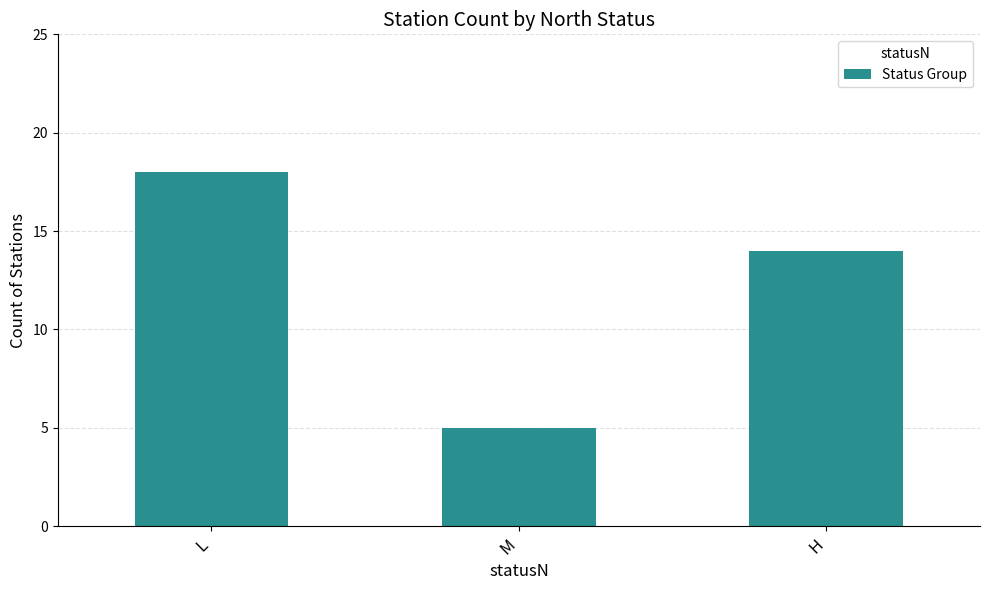

Where does the data first go above 14?

L